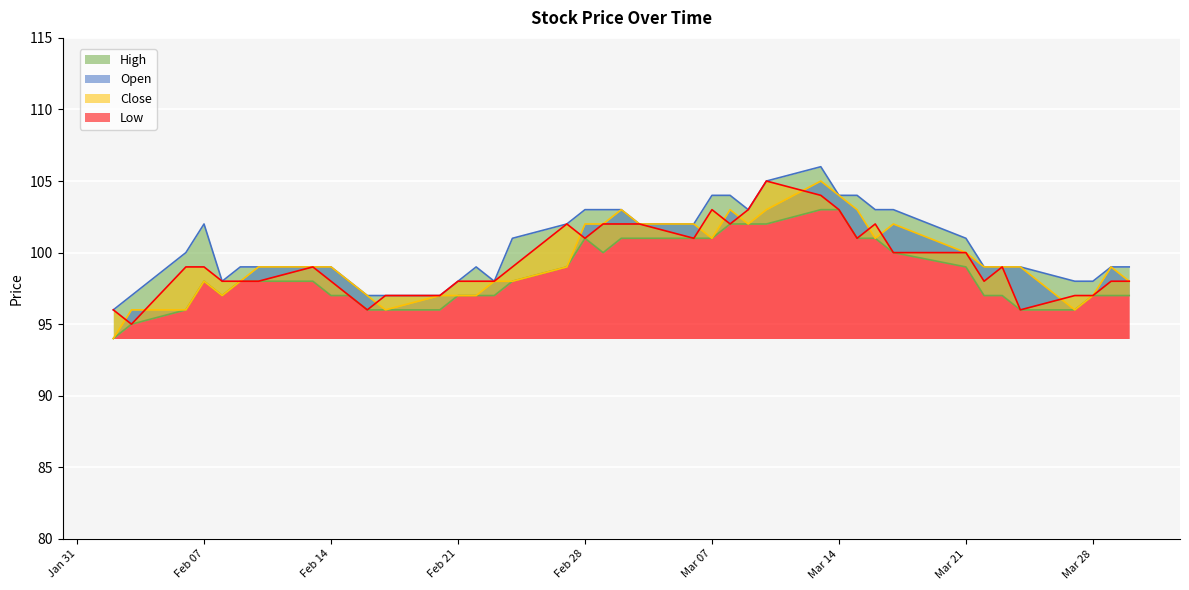

What is the maximum value for Low?

103